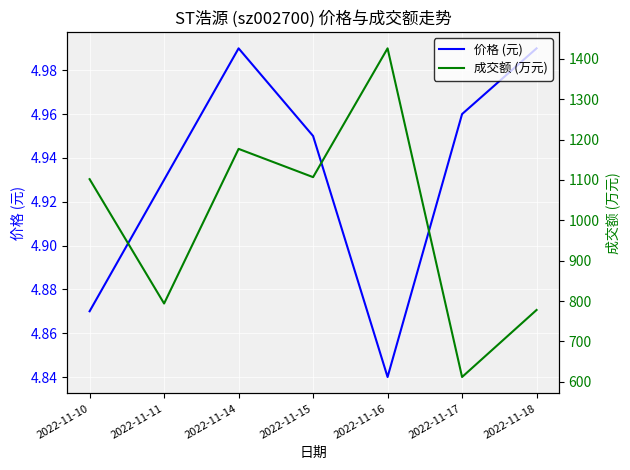

The 价格 (元) series shows 5.0 at 2022-11-17. True or false?

True